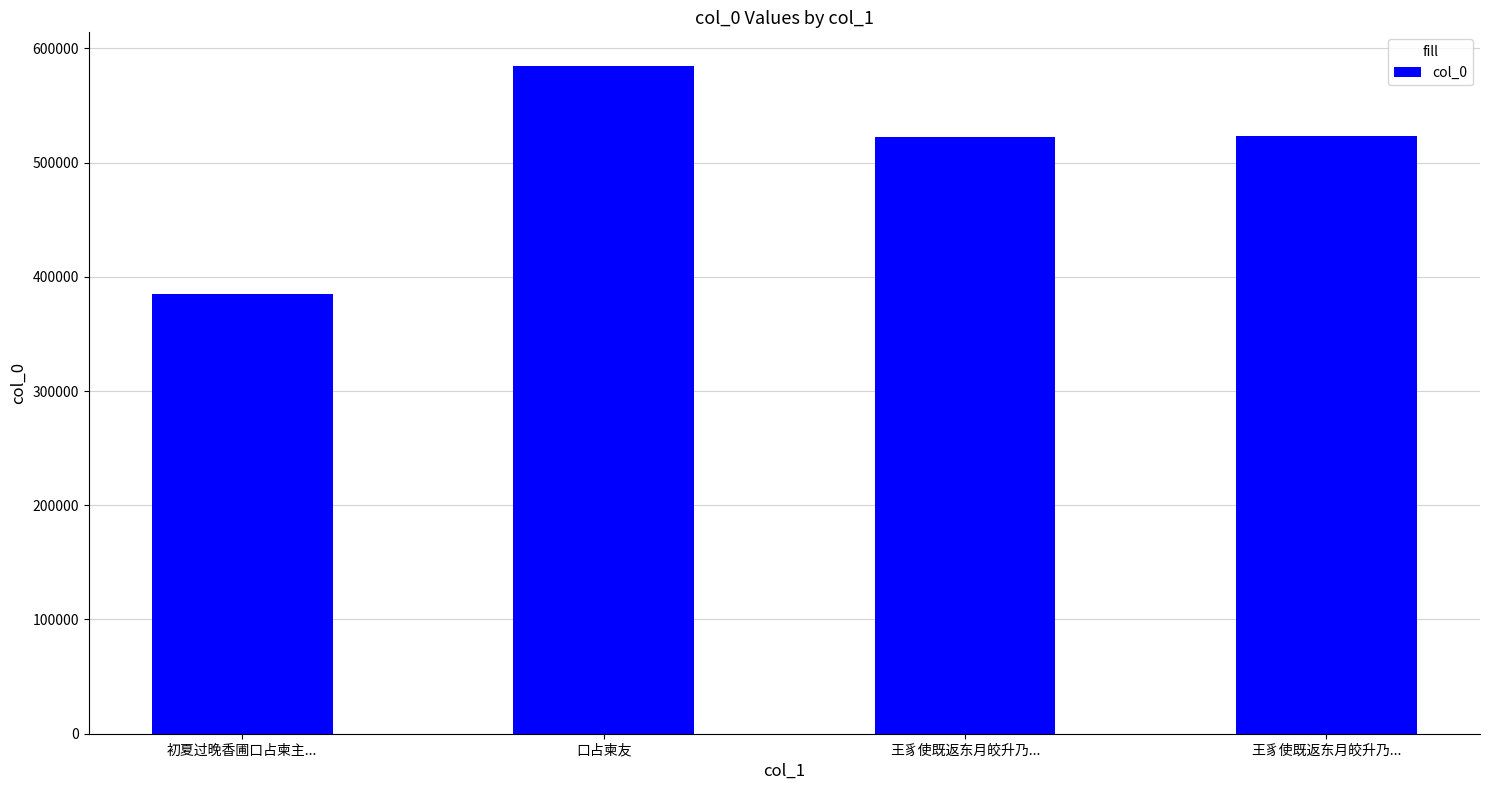

How many data points are less than 523588?

2